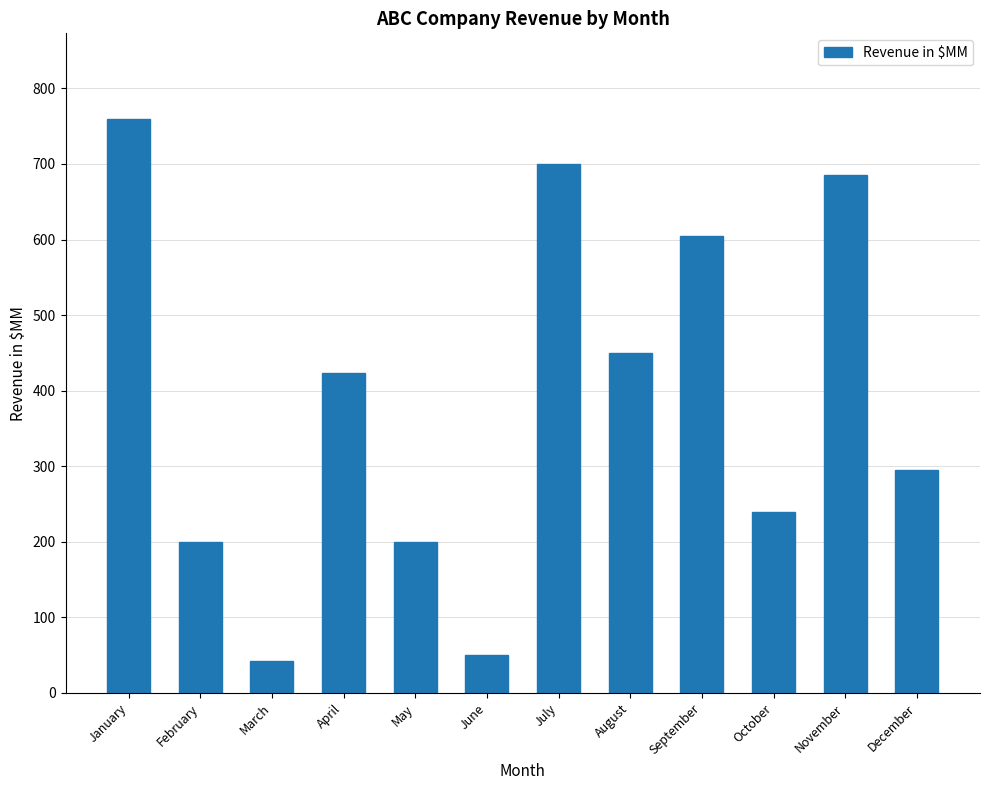

What value does the data have at November?

685